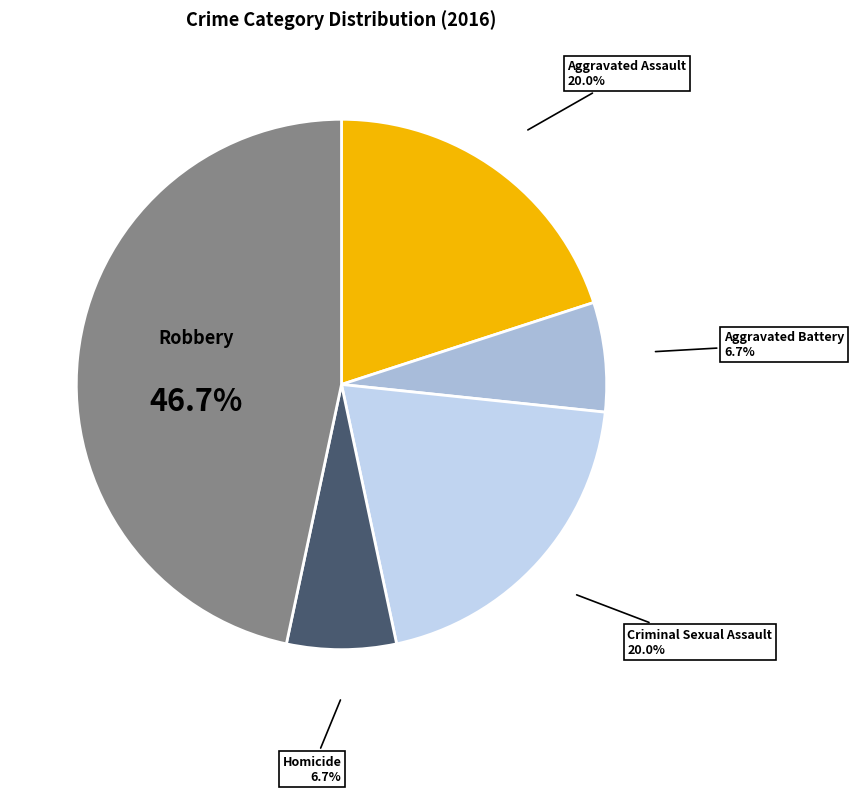

Which has a higher value, Homicide or Criminal Sexual Assault?

Criminal Sexual Assault